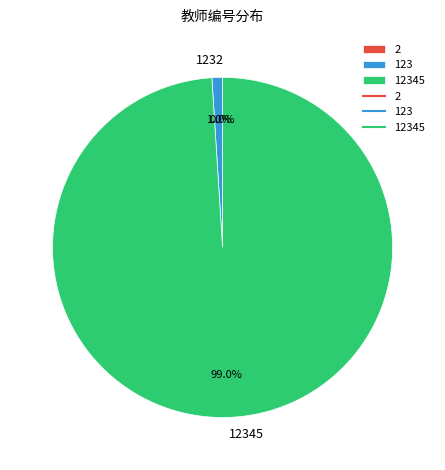

Does any single category account for the majority?

Yes